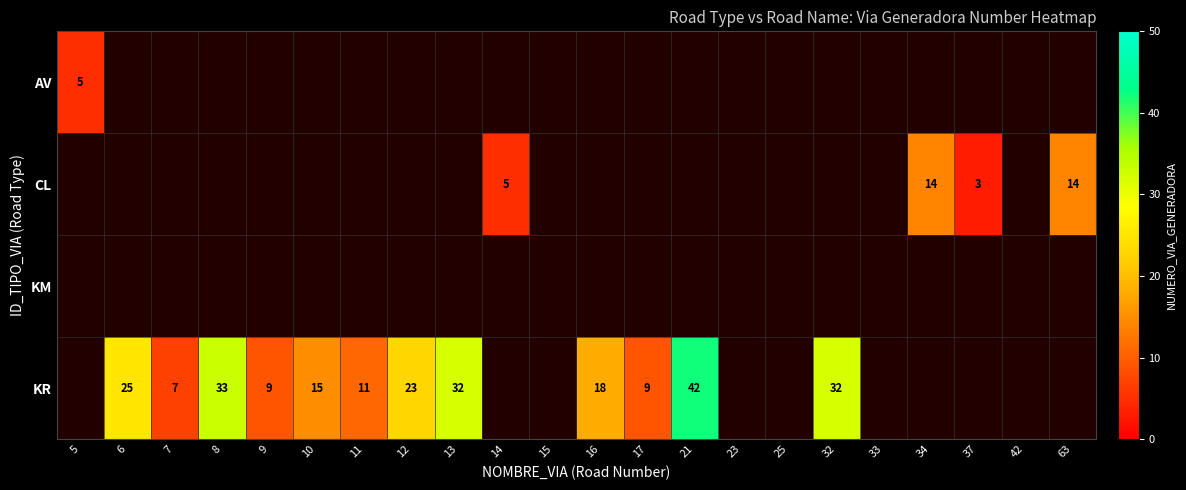

Is it true that CL equals 7 at 14?

False